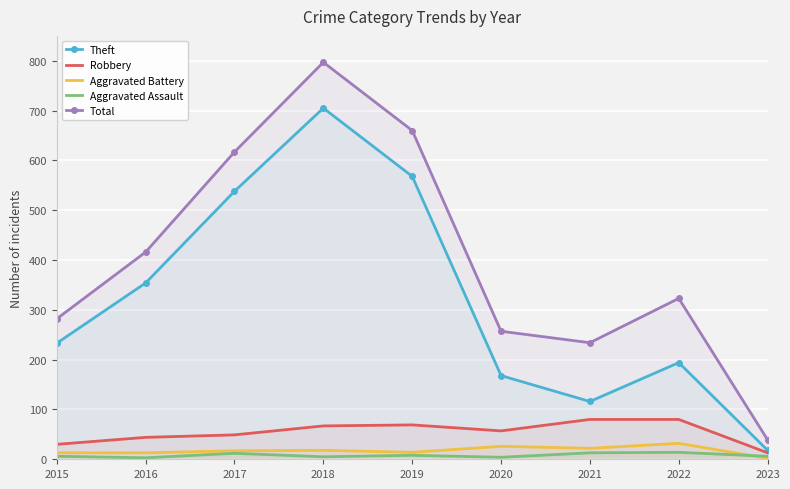

What is the value of the Aggravated Battery point at the 4th from the left?

18